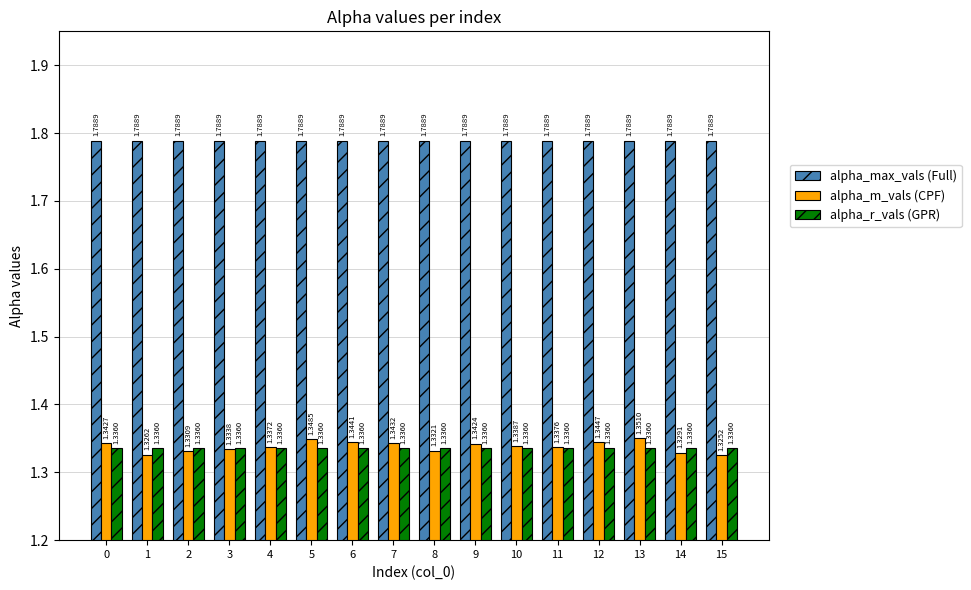

What is the sum of all alpha_r_vals (GPR) values?

21.4